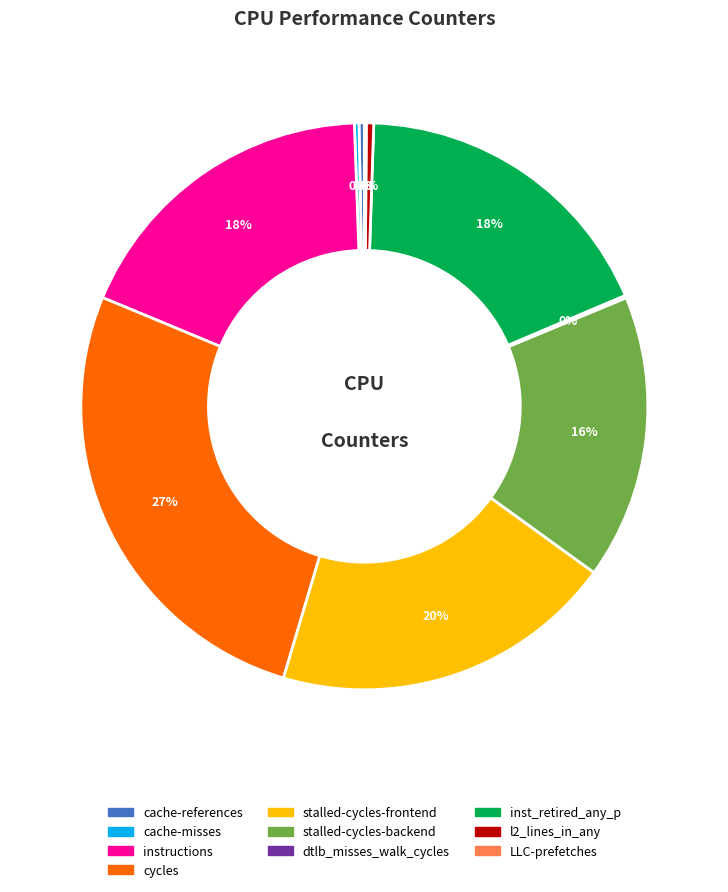

Is there any slice that represents more than half of the pie?

No